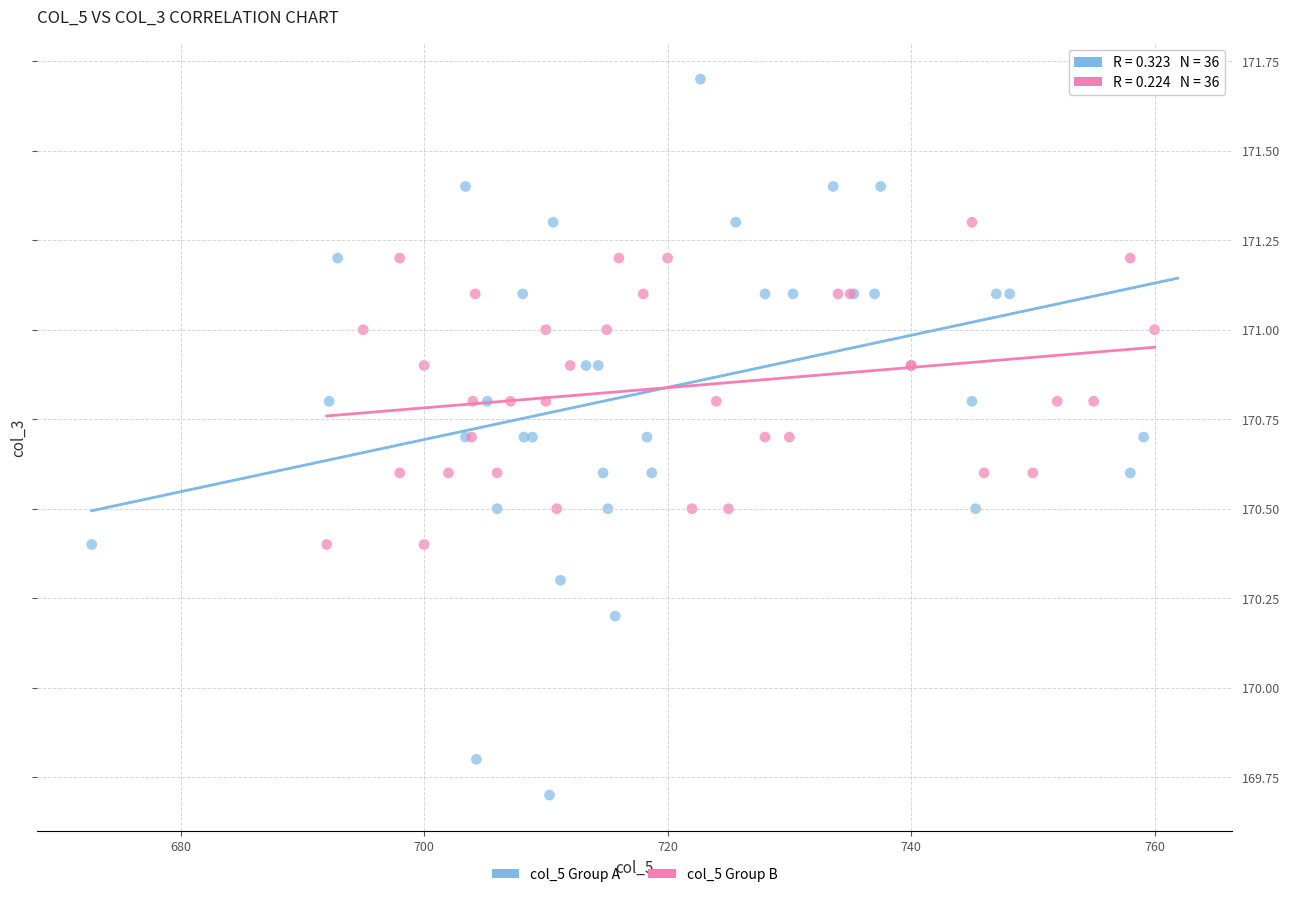

Which series has the widest spread of Y values?

col_5 Group A